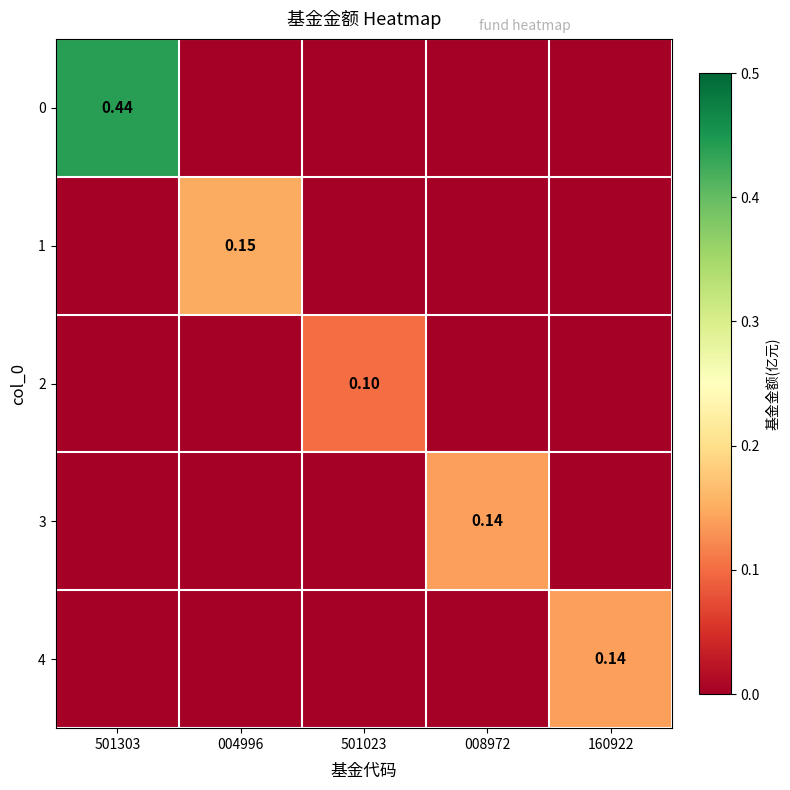

Where is 2 nearest to the value 0?

501303